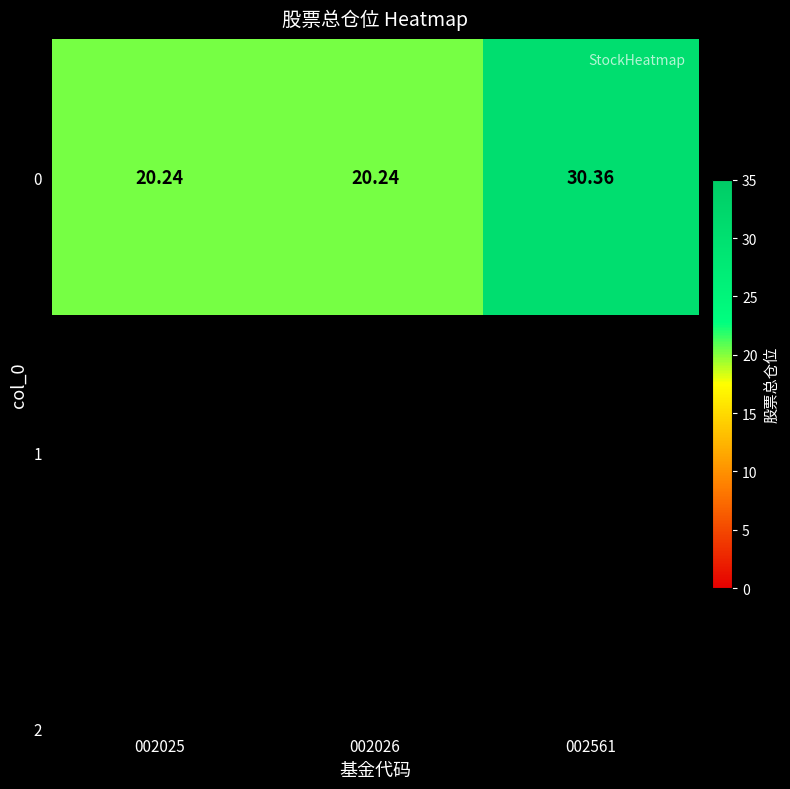

How many series are shown in this chart?

1